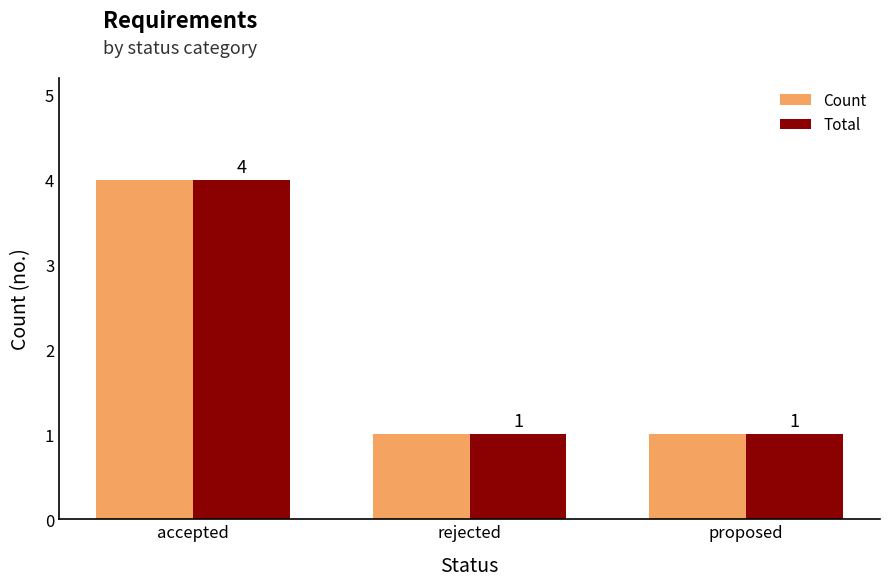

How many Total values are between 1 and 4?

3